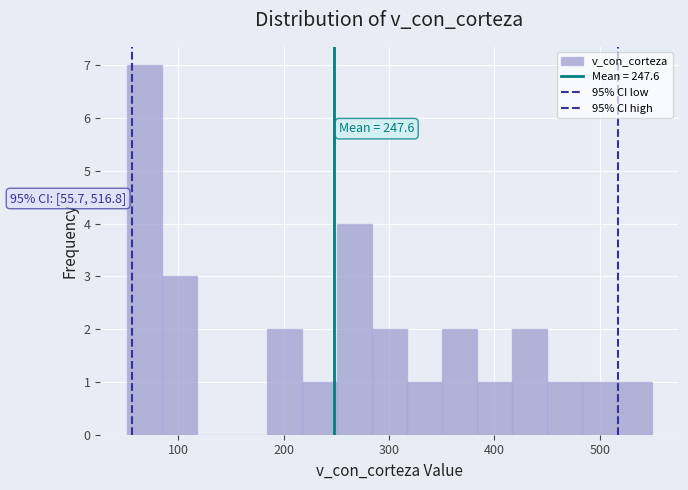

Around what value on the x-axis is the tallest bar? Give the approximate position of its centre, as read against the axis.

70